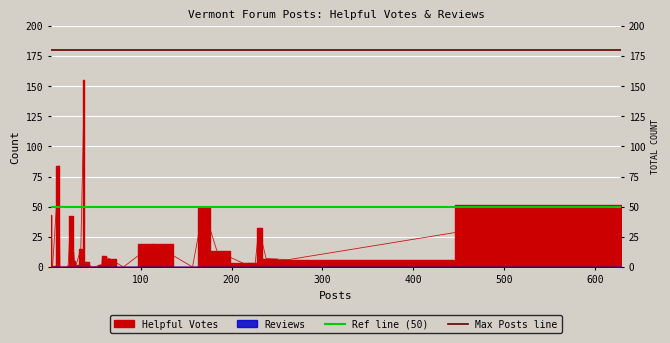

What is the total value across all series at 100?

230